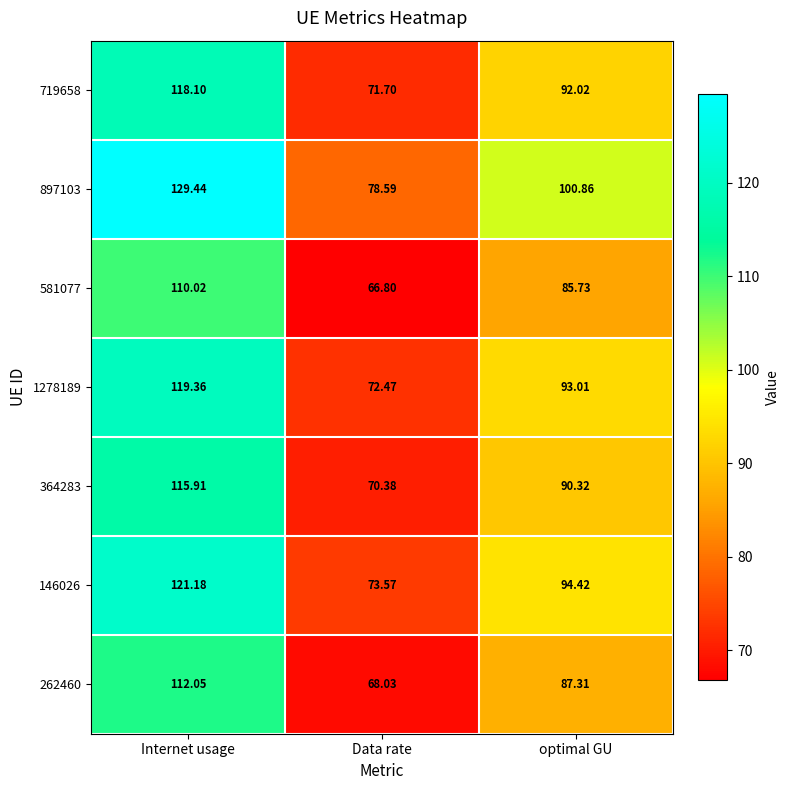

Rank the categories by 719658 value from lowest to highest.

Data rate, optimal GU, Internet usage